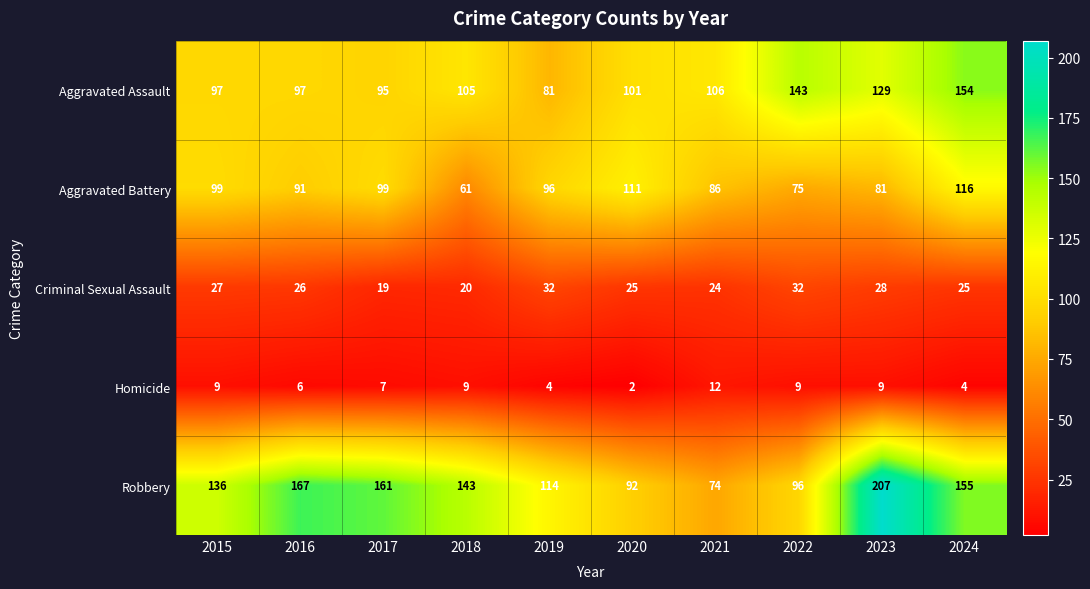

Is it true that Aggravated Assault equals 143 at 2022?

True